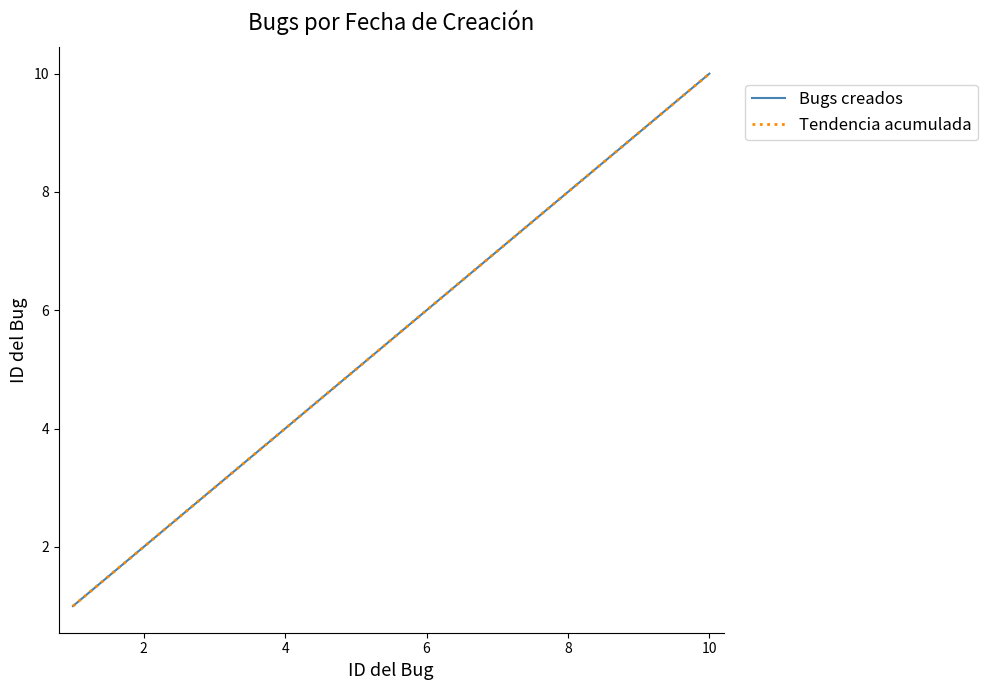

Does the chart display data point markers on the line(s)?

No